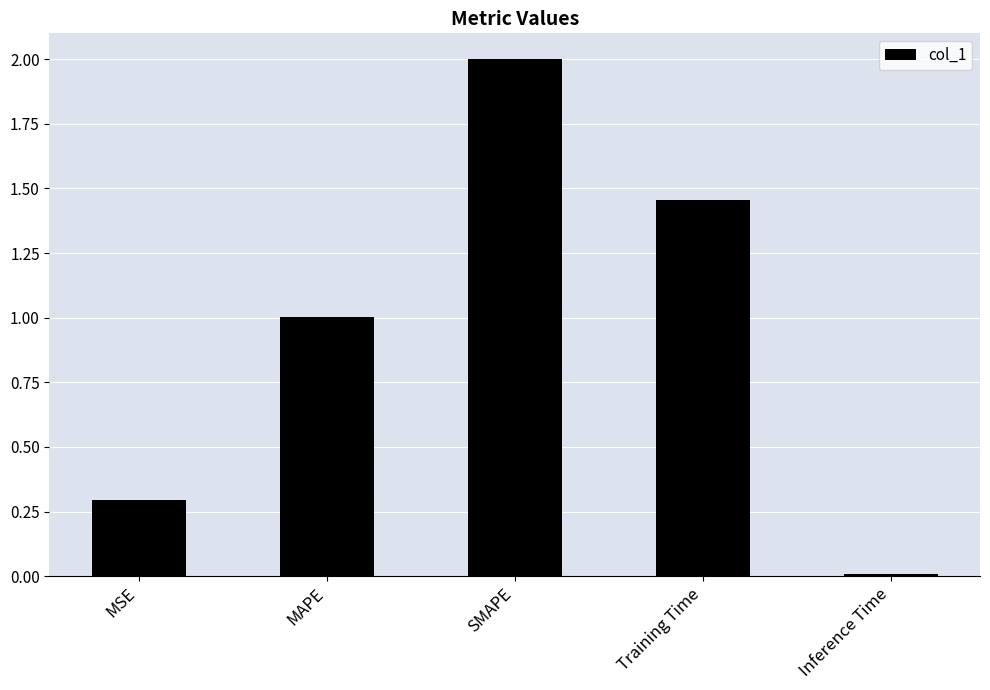

What is the label of the 5th bar from the right?

MSE